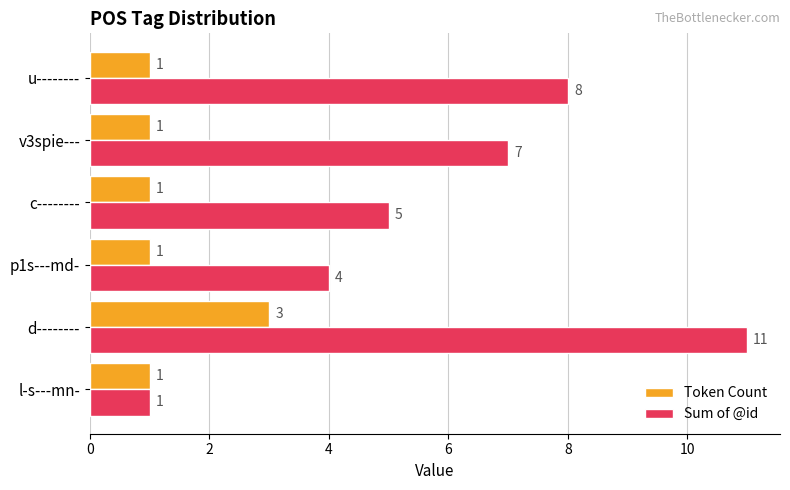

At which label is Sum of @id closest to 6?

c--------